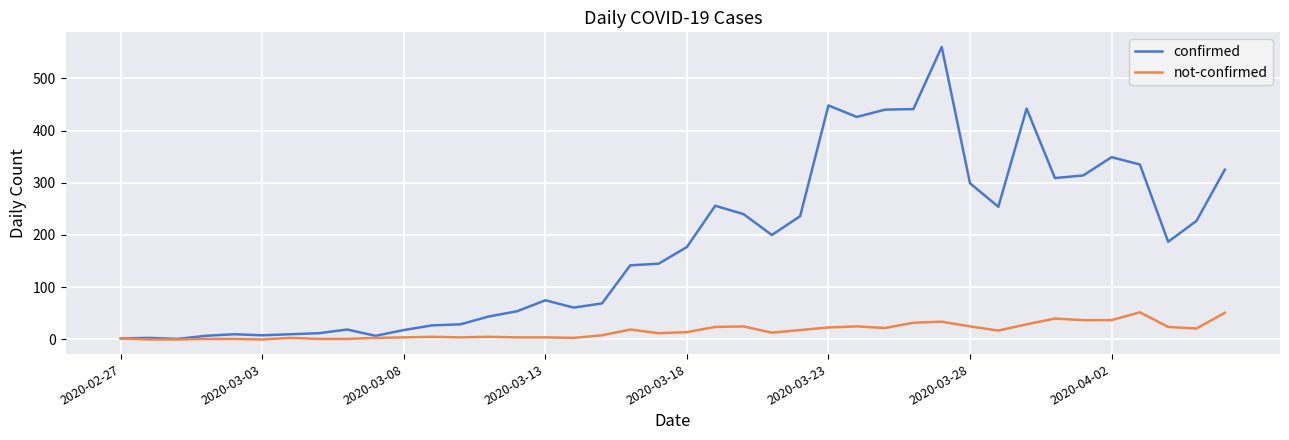

Which series has the largest range (max minus min)?

confirmed